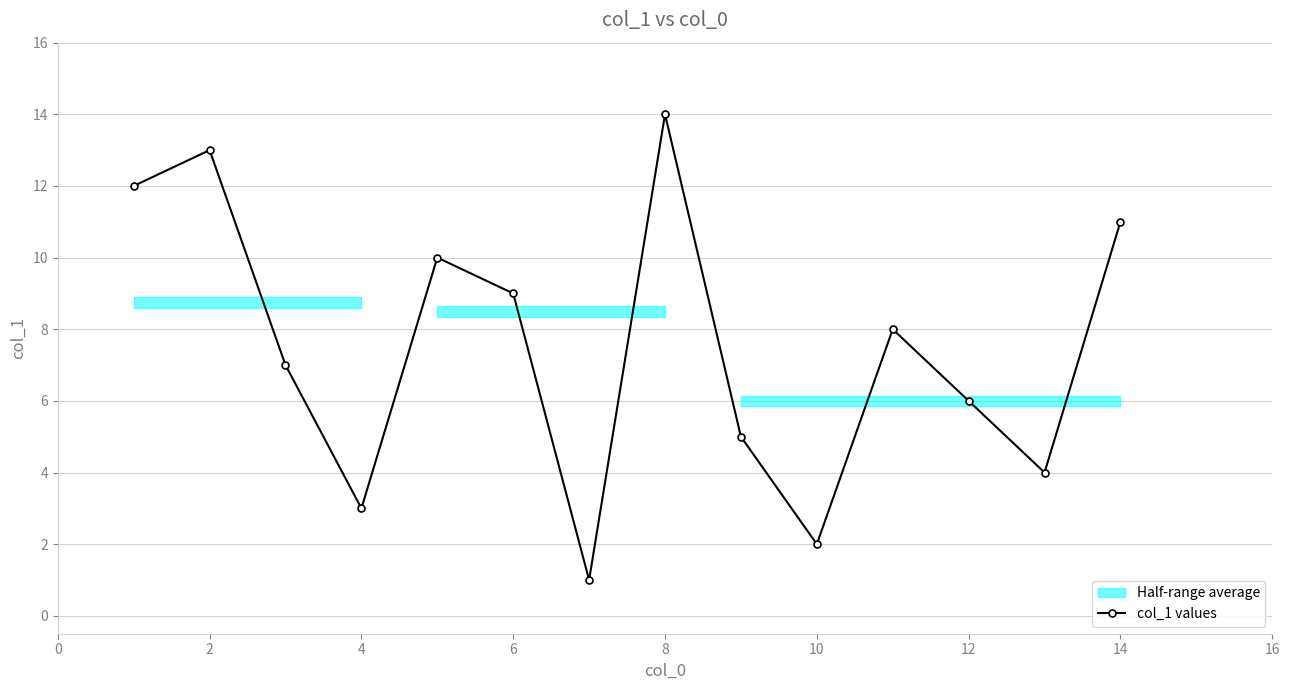

Does the chart have visible grid lines?

Yes